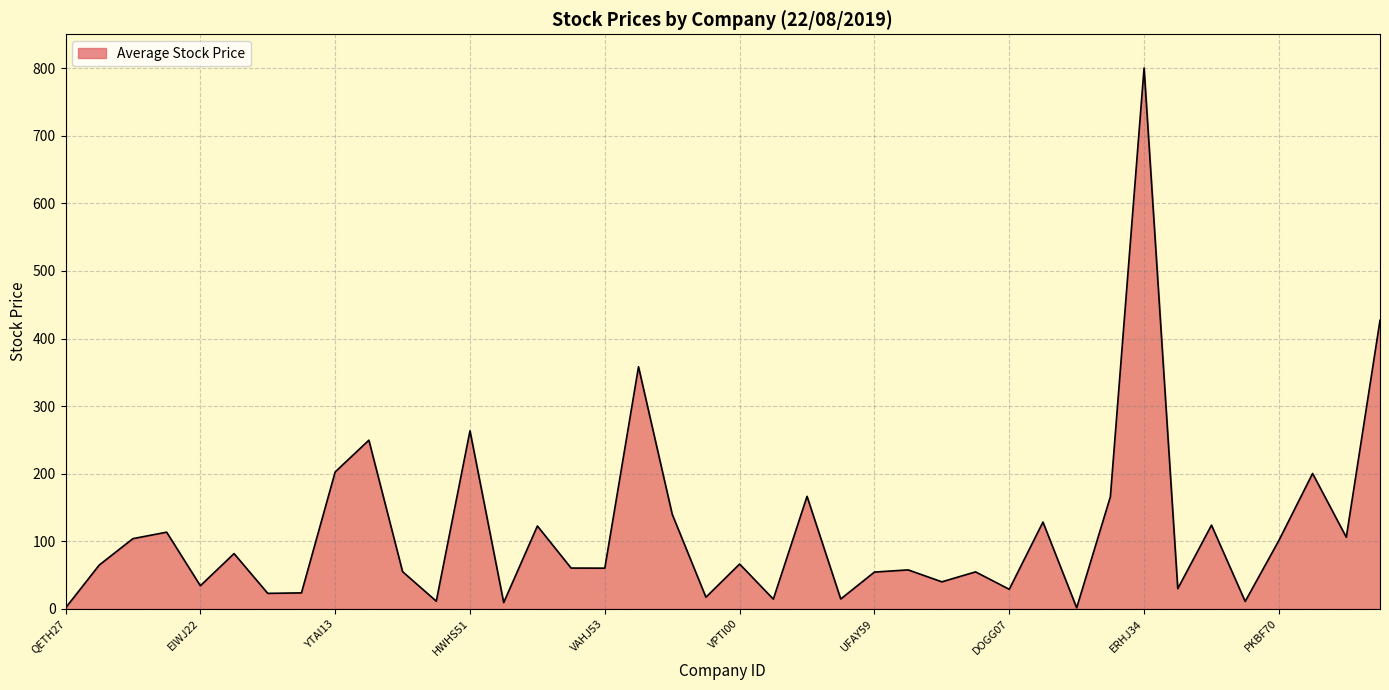

What is the difference between the maximum and minimum values?

798.7